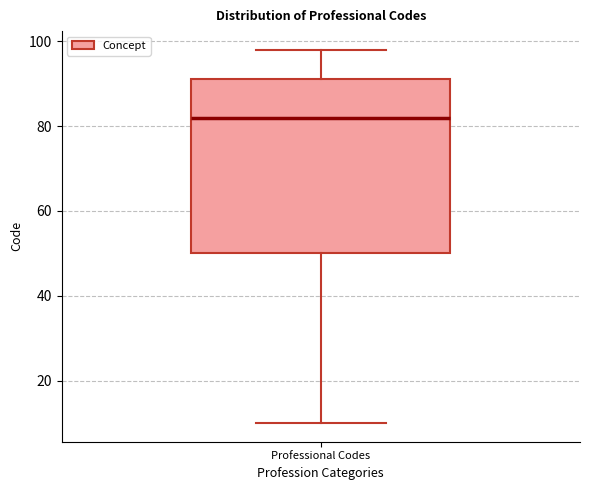

Read this box plot against the y-axis: the position of the median line, the range covered by the box, and the ends of both whiskers. The values are not printed on the chart, so give them approximately, as read against the axis.

median 82, box 50 to 92, whiskers 10 to 98